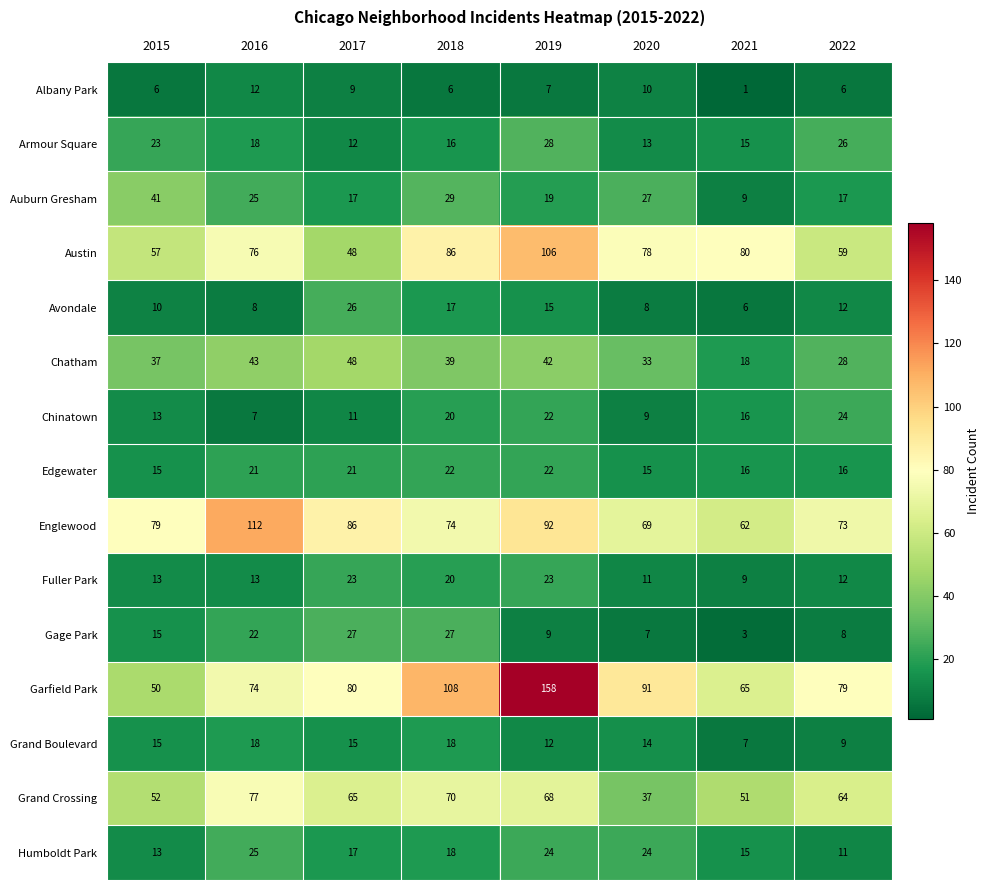

What is the total value across all series at 2017?

505